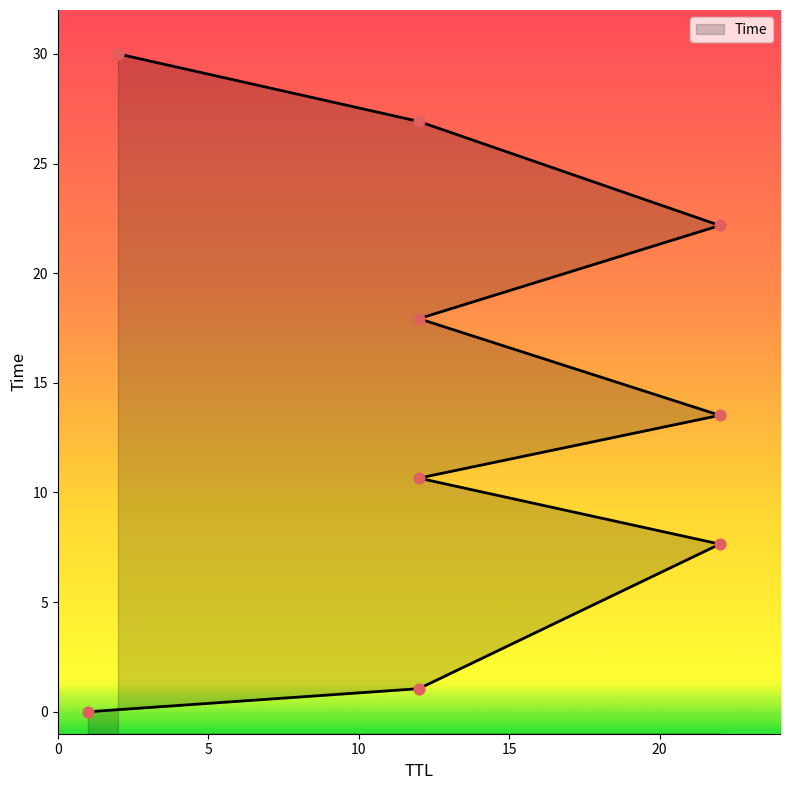

Which has a higher value, 12 or 22?

22